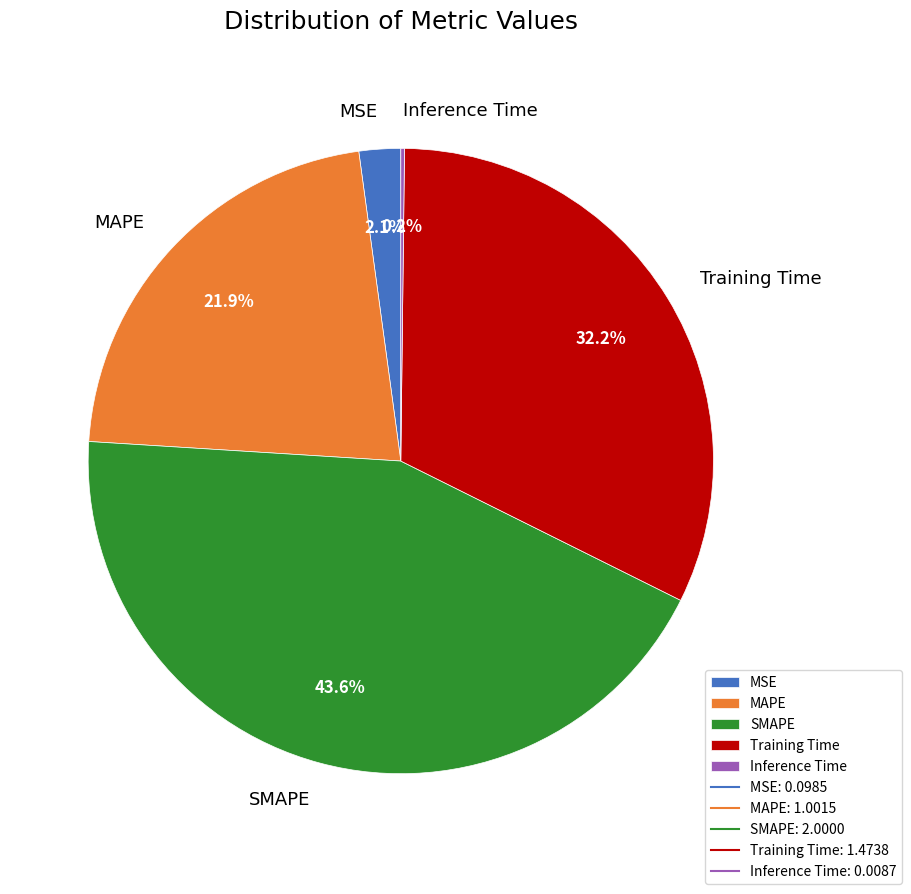

Approximately how many times larger is the value at MSE compared to Training Time?

0.1